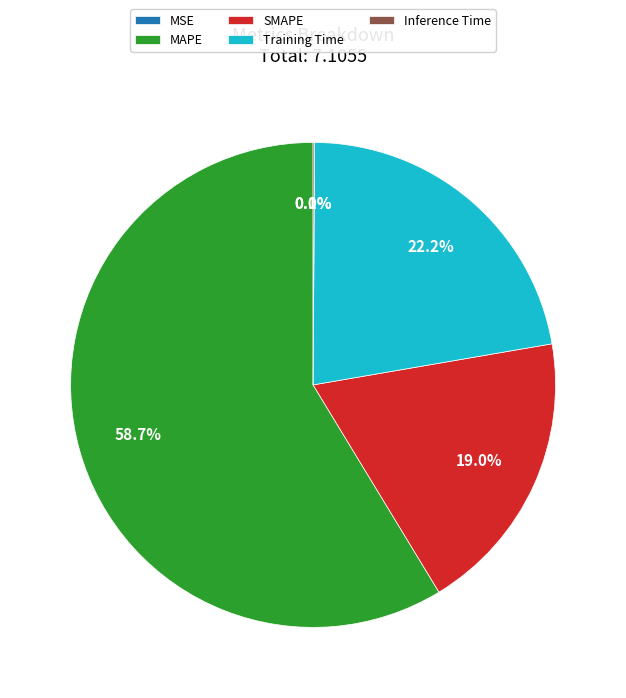

Which slice is the largest?

MAPE